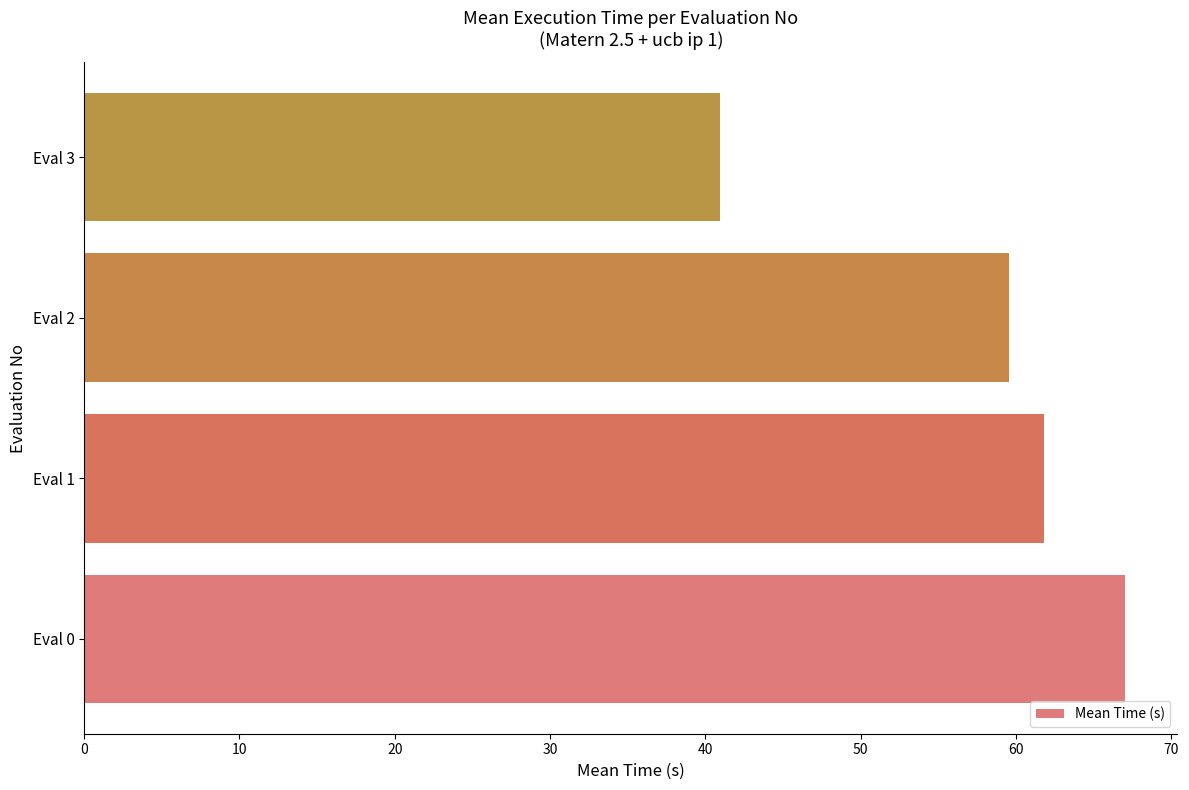

How many data points does each series have?

4